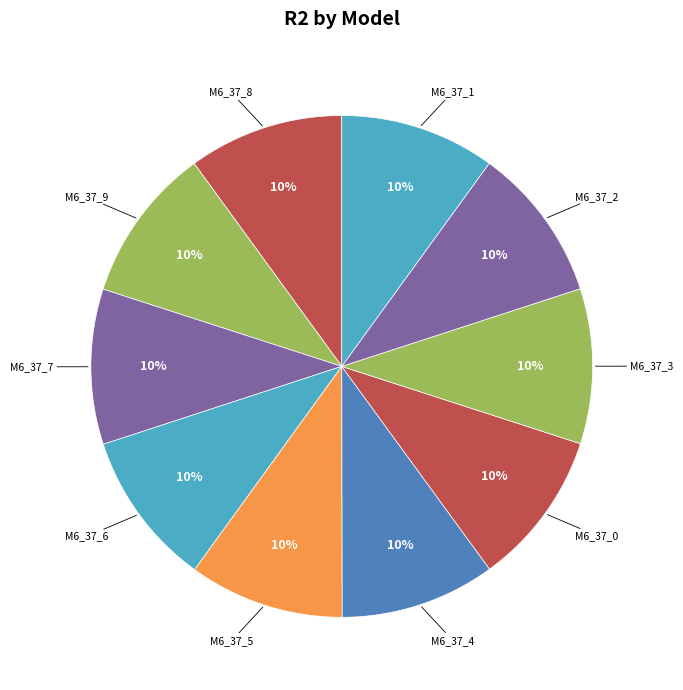

Is there a majority slice in this chart?

No